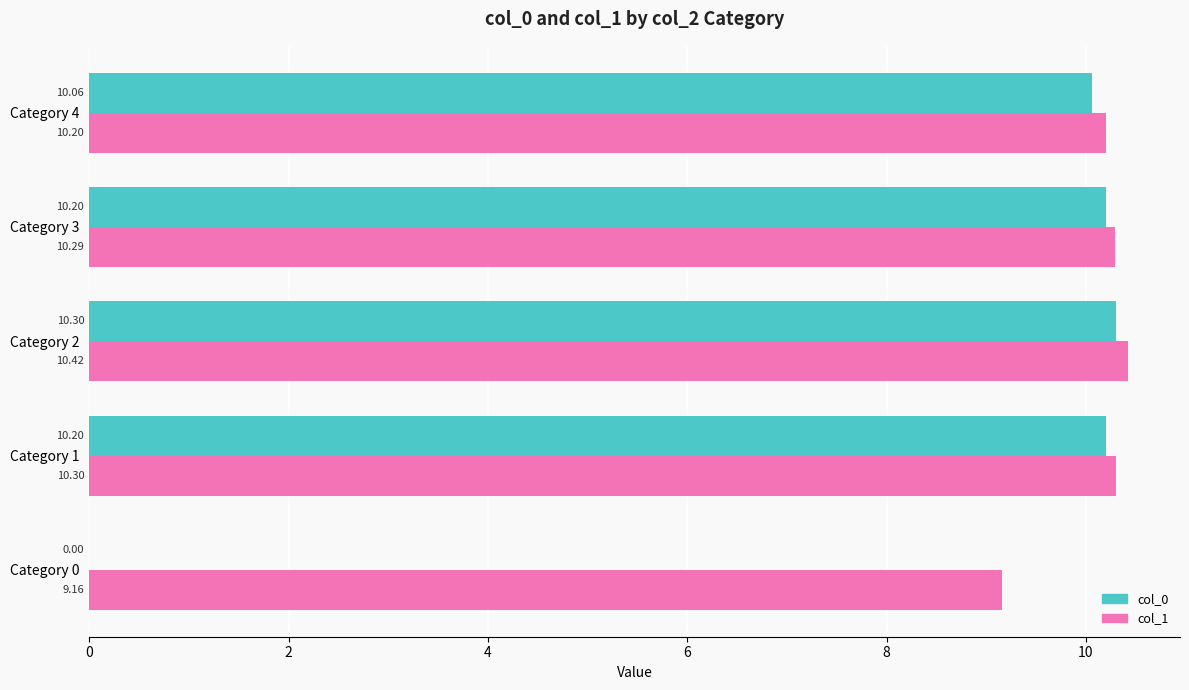

What is the total value across all series at Category 1?

20.5